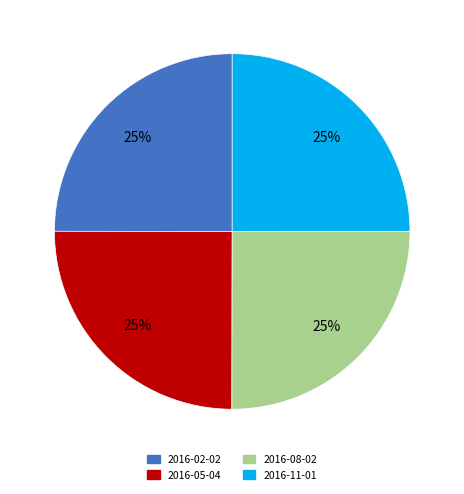

Is it true that 2016-11-01 is 14% of the pie?

False